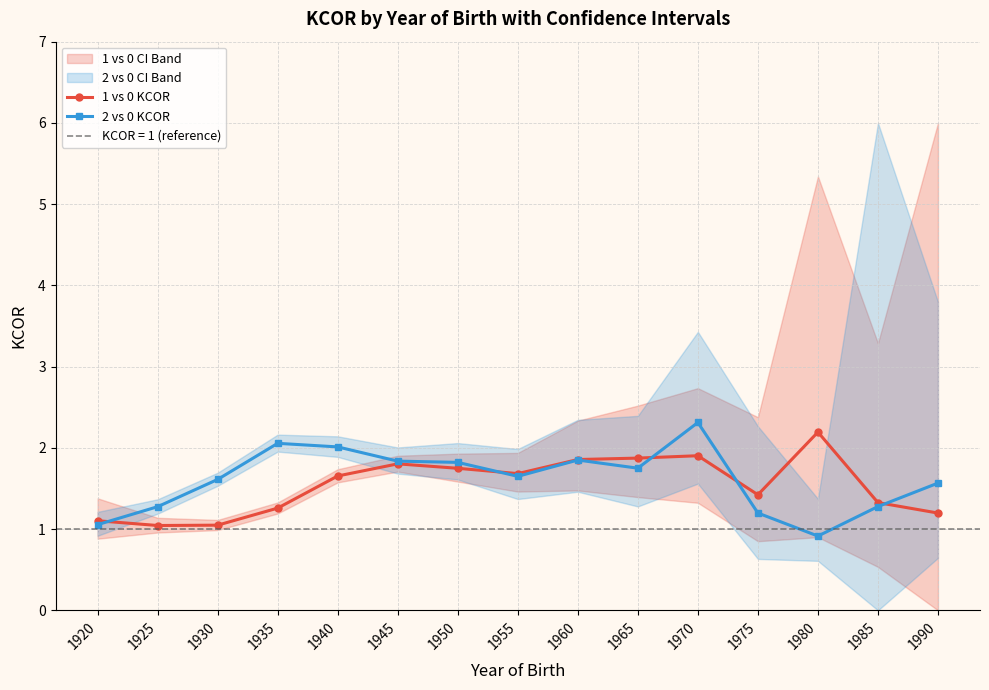

Between which two adjacent categories do 1 vs 0 KCOR and 2 vs 0 KCOR first intersect?

1920 and 1925